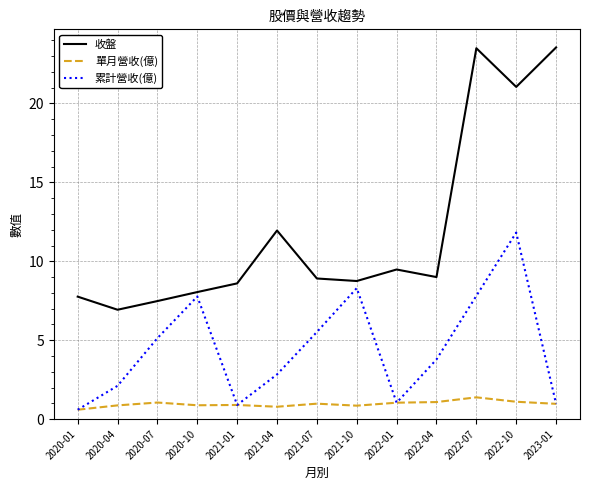

Which series changed the most between 2020-07 and 2022-01?

累計營收(億)